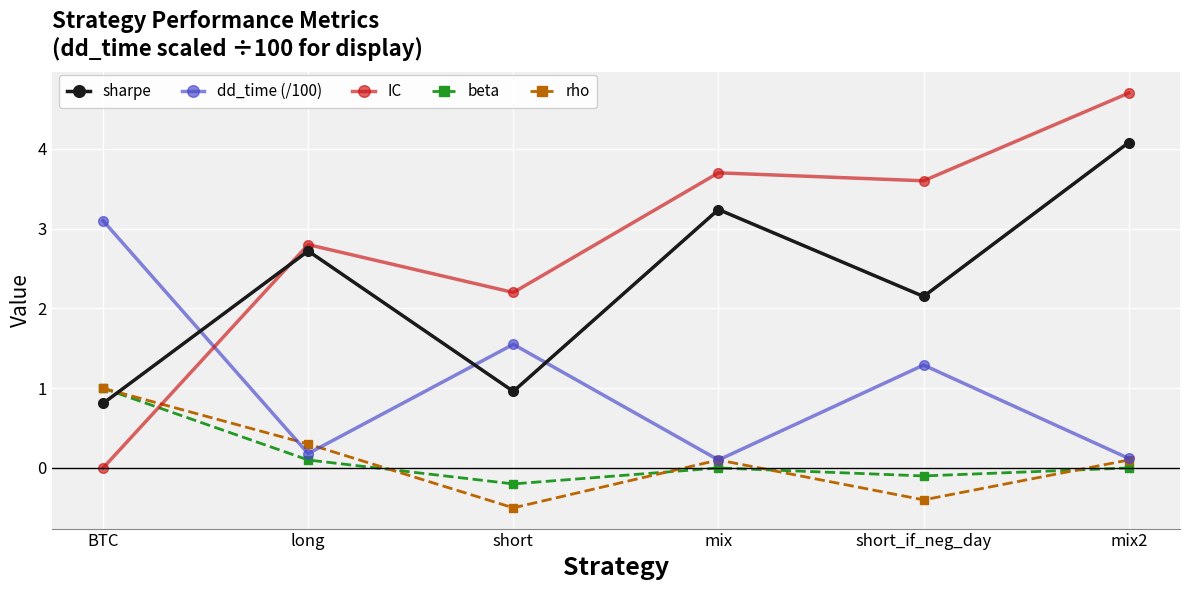

Is it true that sharpe equals 2.6 at mix2?

False